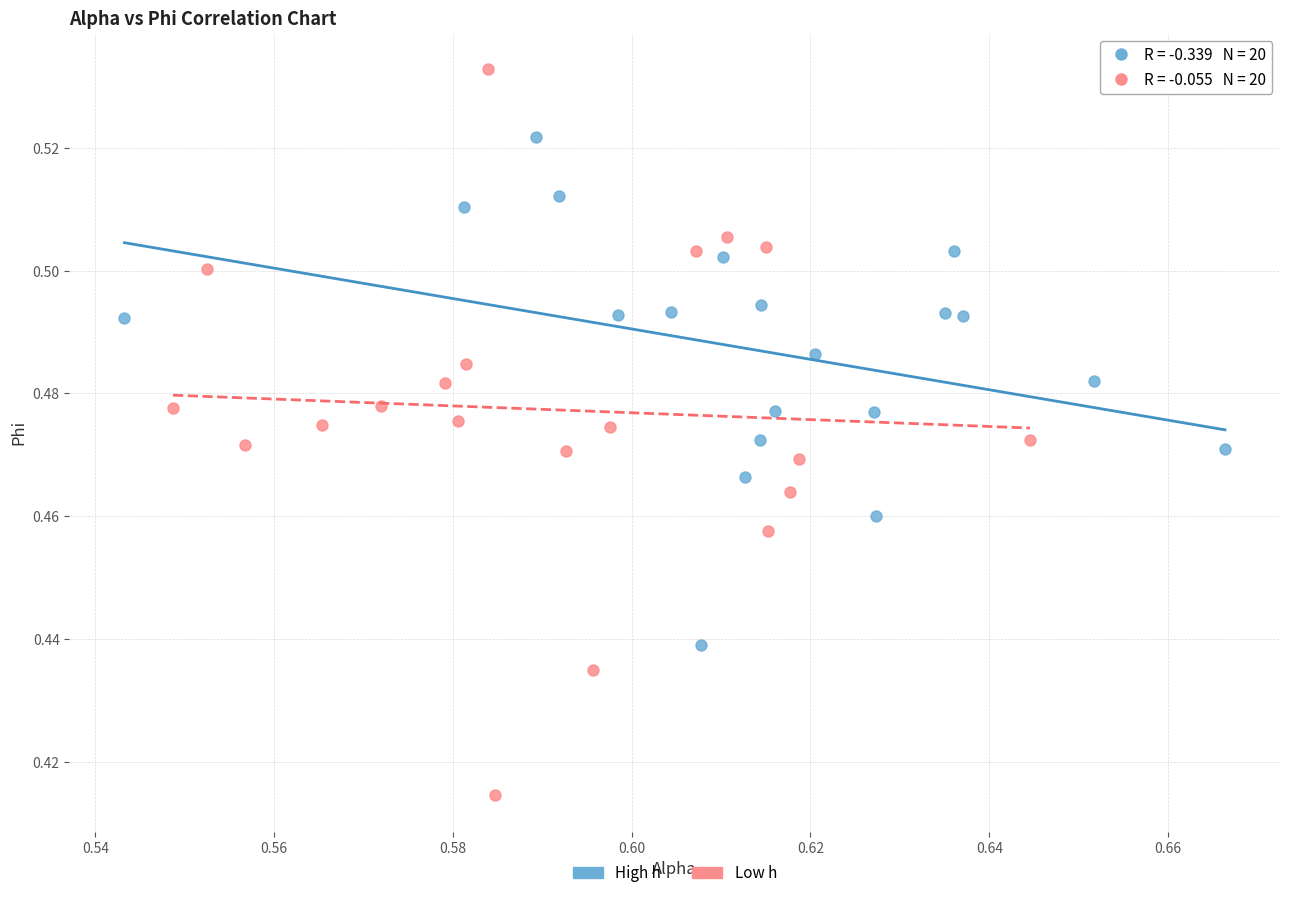

Which series contains the lowest Y value?

Low h